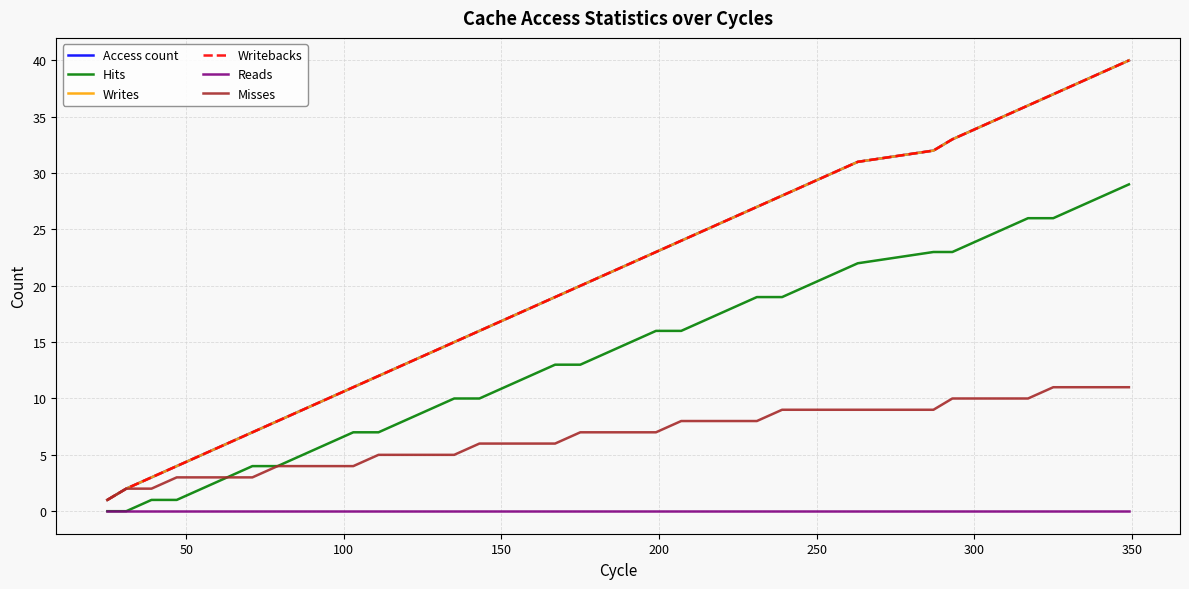

Does the chart have visible grid lines?

Yes